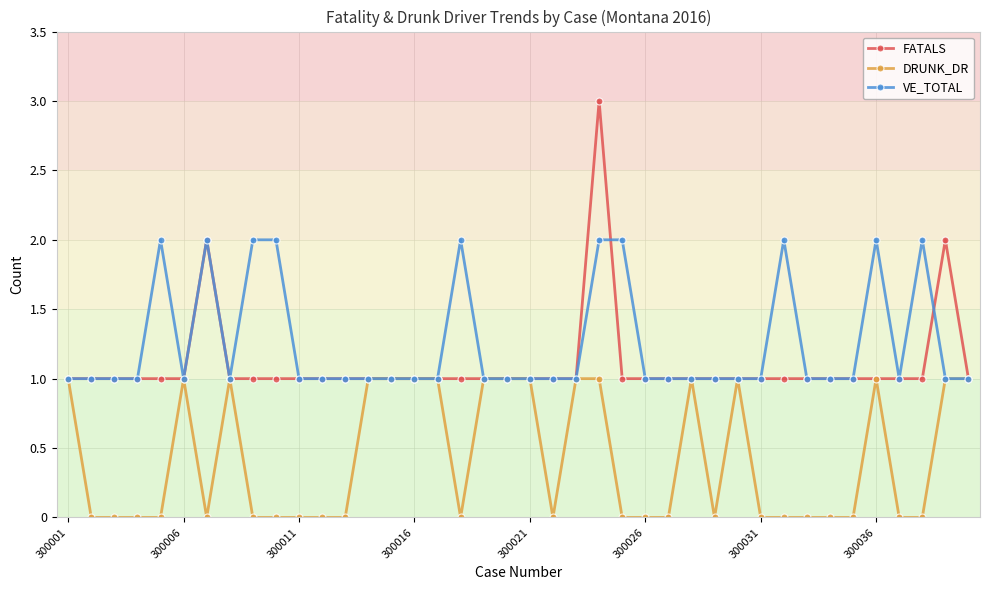

Rank the series by their maximum value, from highest to lowest.

FATALS, VE_TOTAL, DRUNK_DR